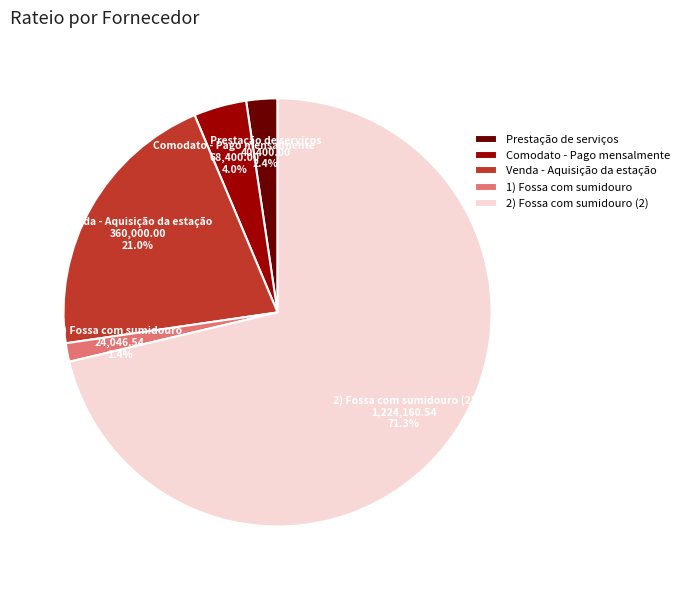

What percentage is NOT represented by 1) Fossa com sumidouro?

98.6%